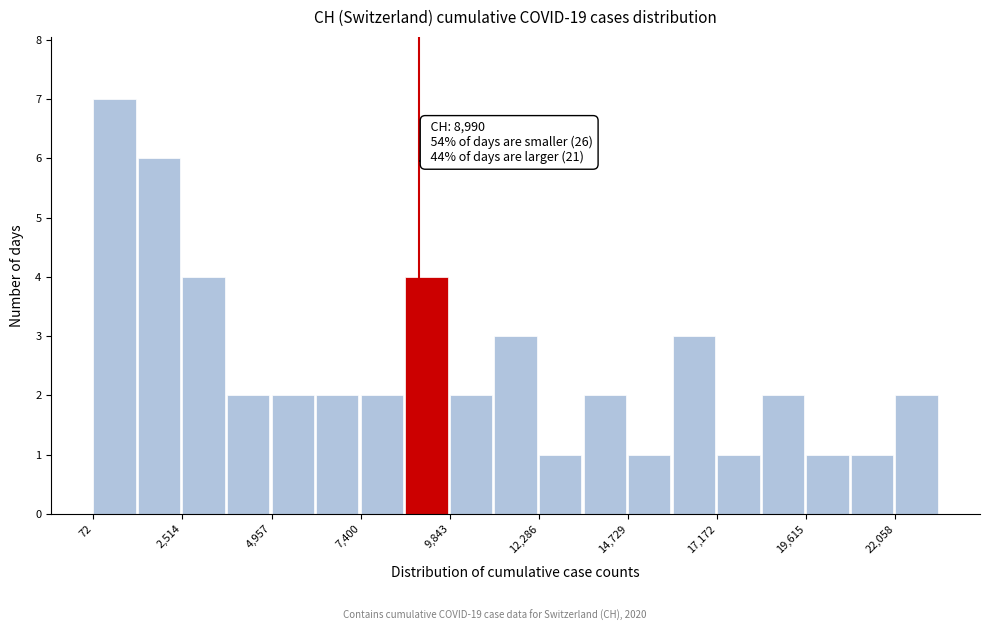

Read against the x-axis, roughly where is the centre of the tallest bar?

500